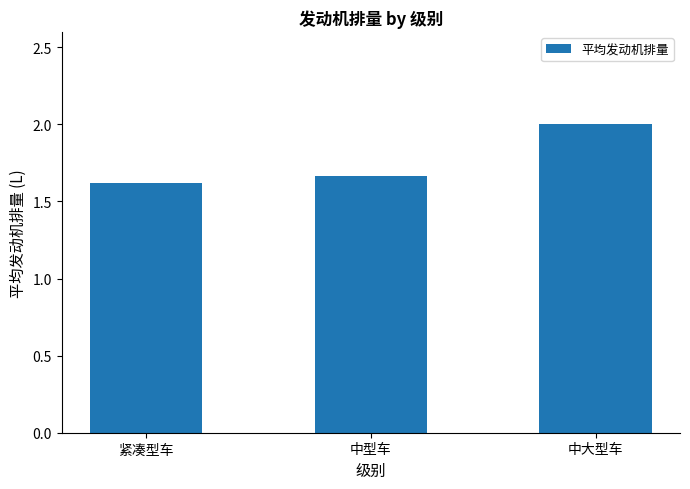

Which label corresponds to the smallest value in the chart?

紧凑型车